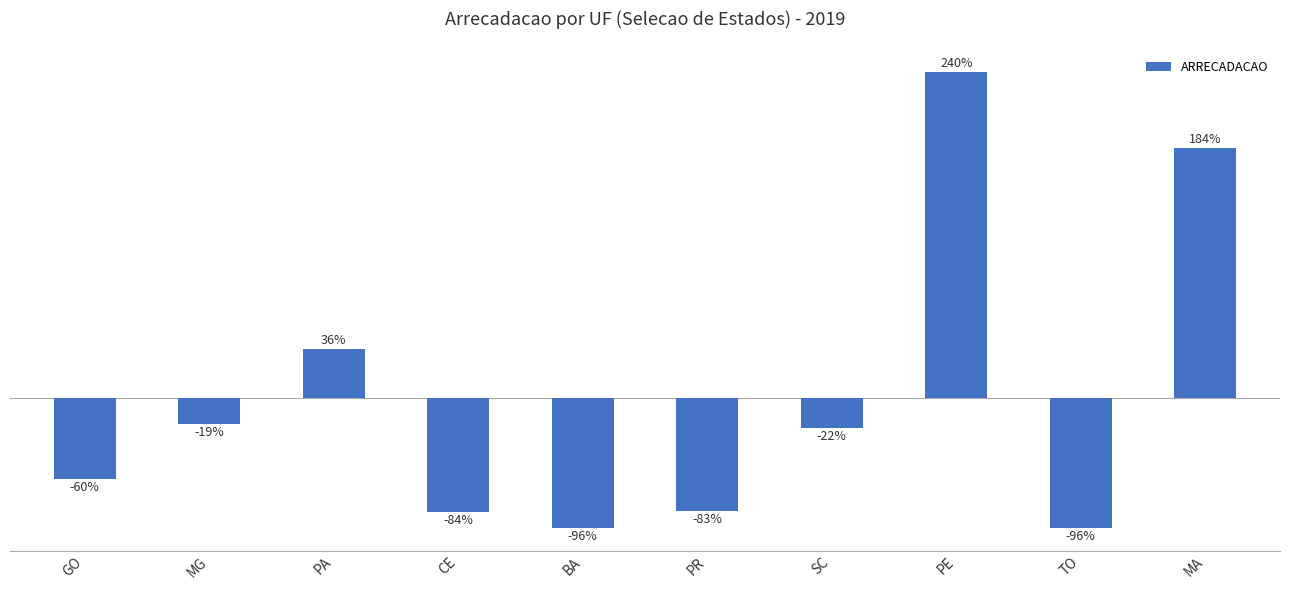

Where is the data nearest to the value 71?

PA